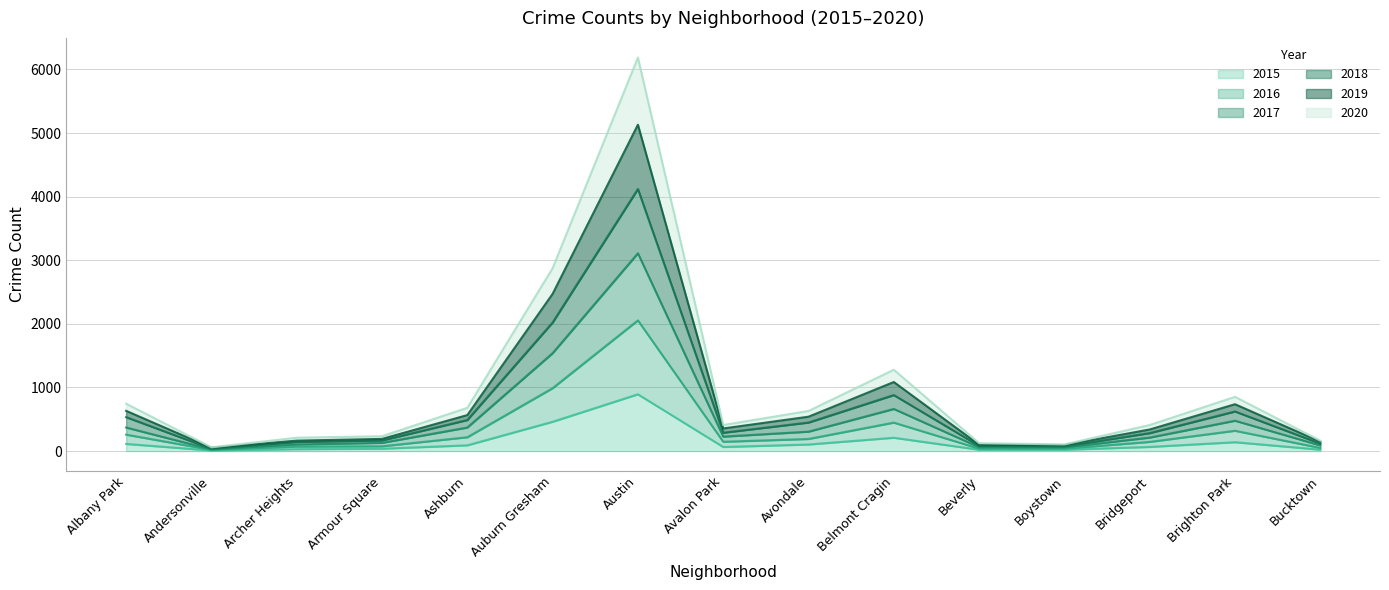

What are all the series names shown in the legend?

2015, 2016, 2017, 2018, 2019, 2020